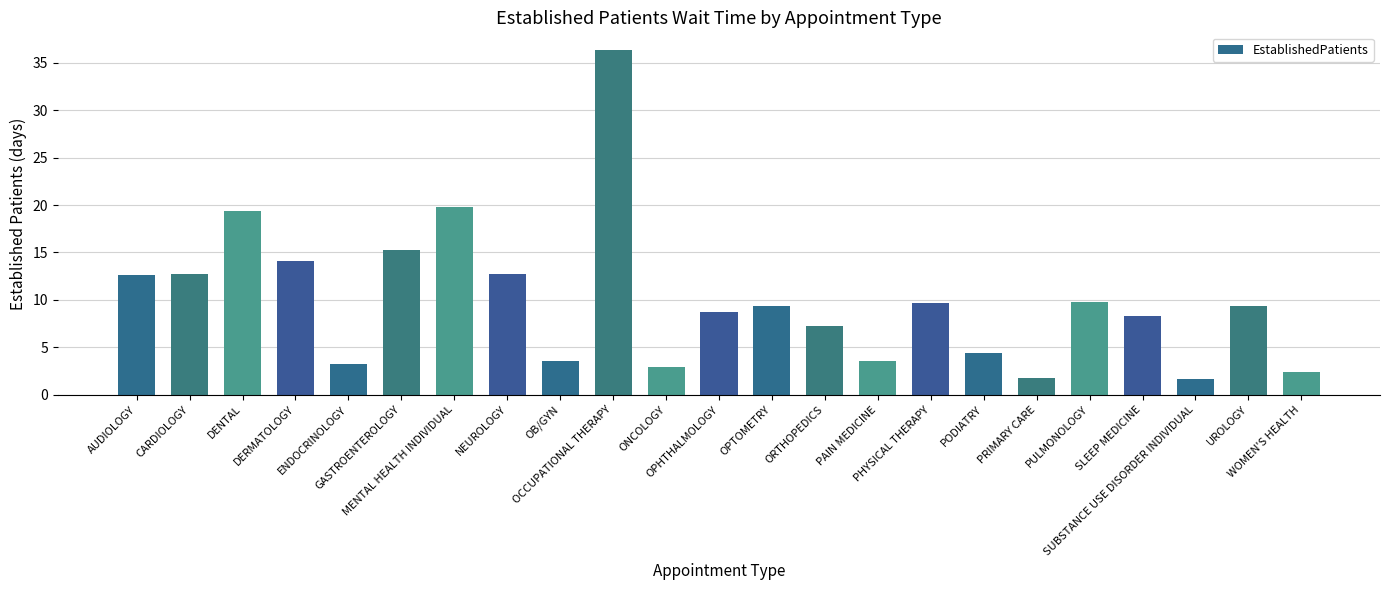

At which label does the data first exceed 9?

AUDIOLOGY